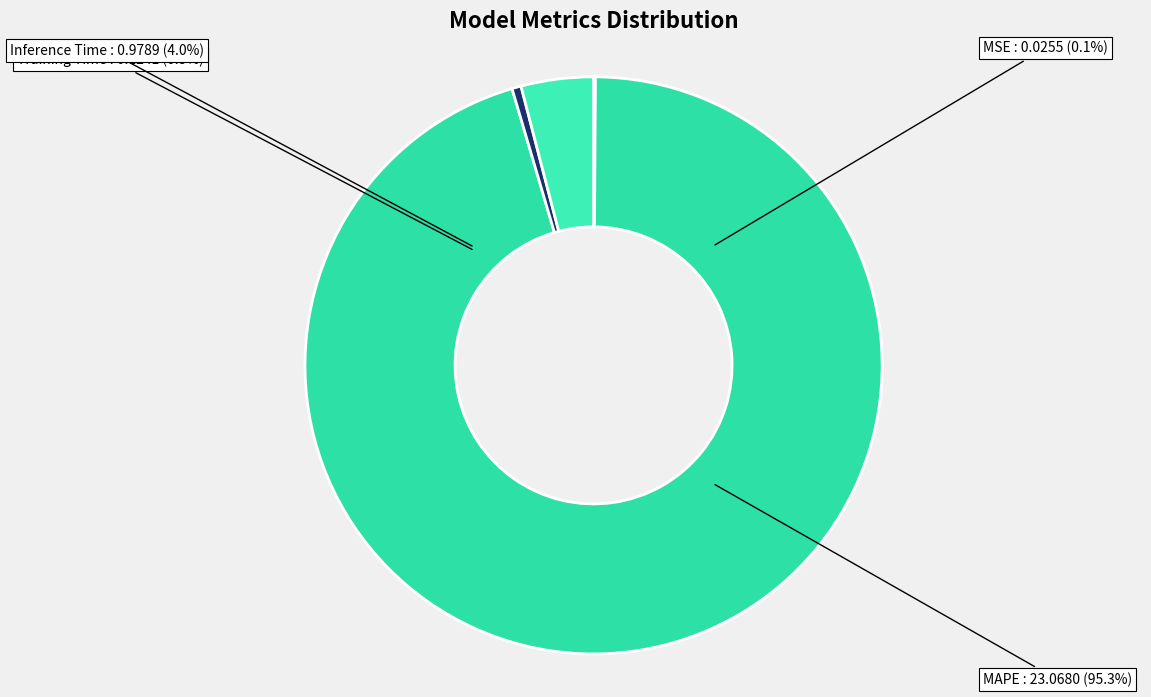

The Training Time slice represents 11% of the pie. True or false?

False